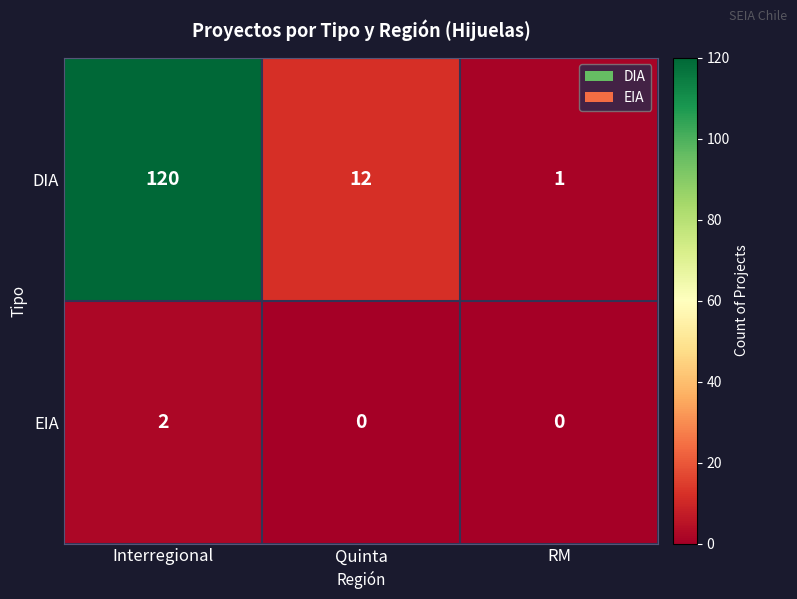

List the series in order of their peak value, lowest first.

EIA, DIA